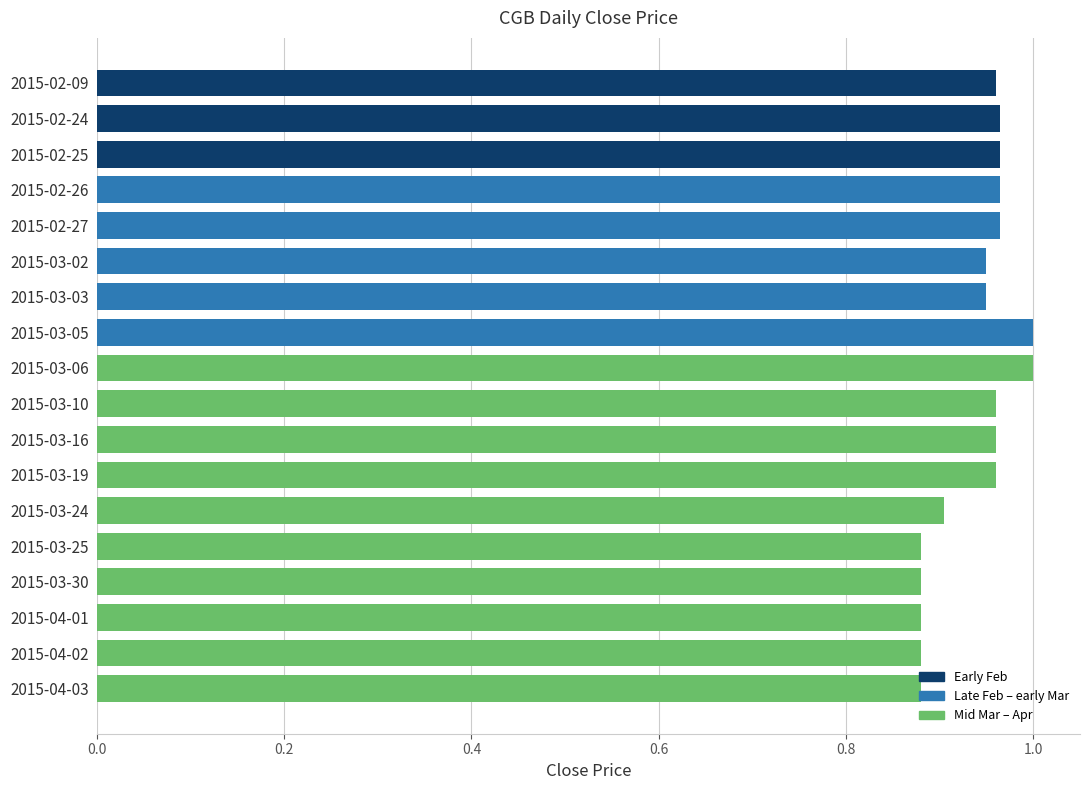

True or false: the data shows 1.0 at 2015-02-25.

True